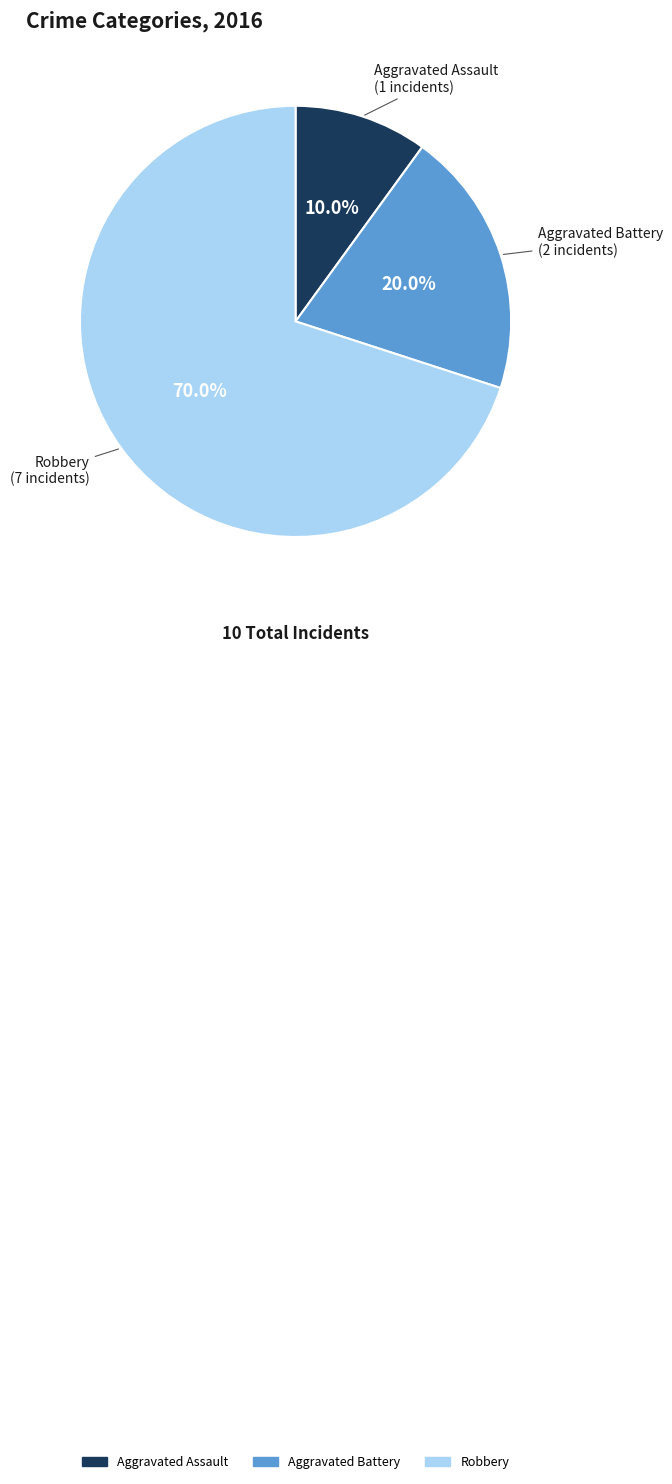

What percentage is the Aggravated Battery slice, to the nearest percent?

20%